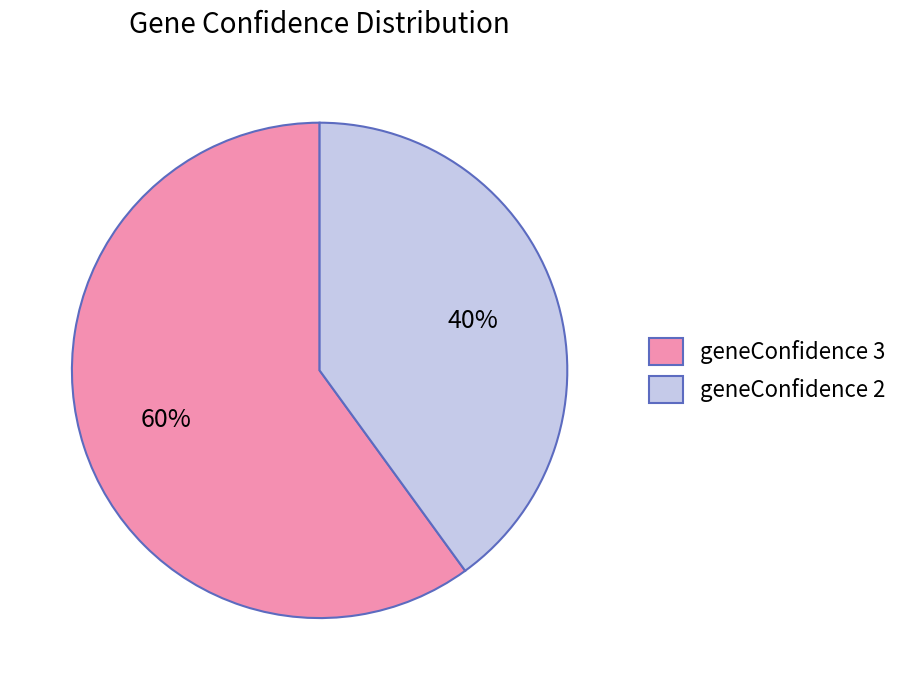

Count the number of slices in the pie.

2